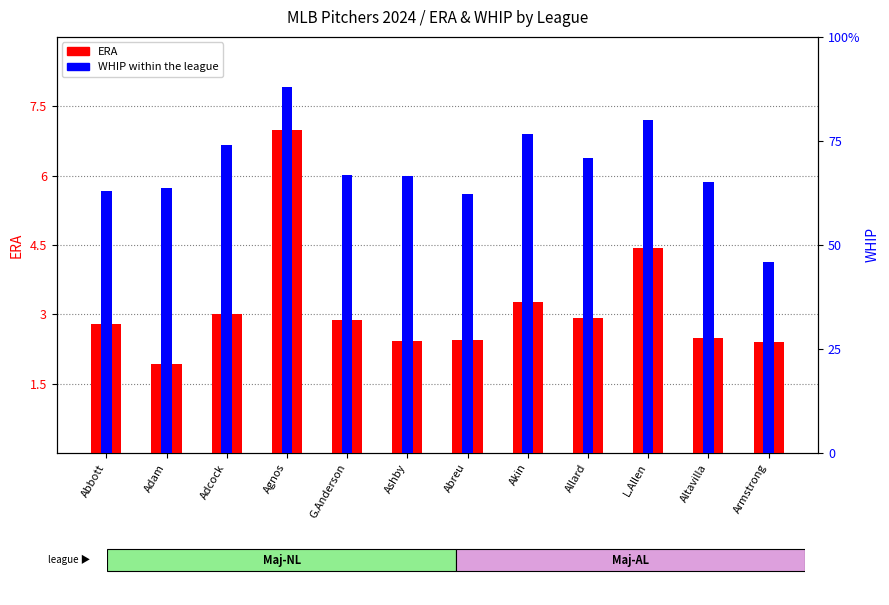

What is the label of the 12th bar from the right?

Abbott